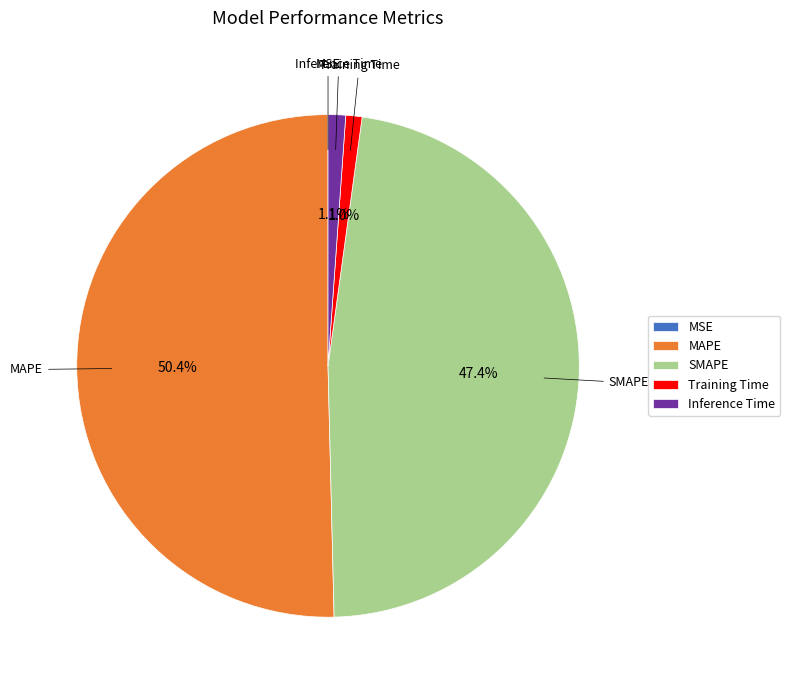

What percentage is NOT represented by Inference Time?

98.9%